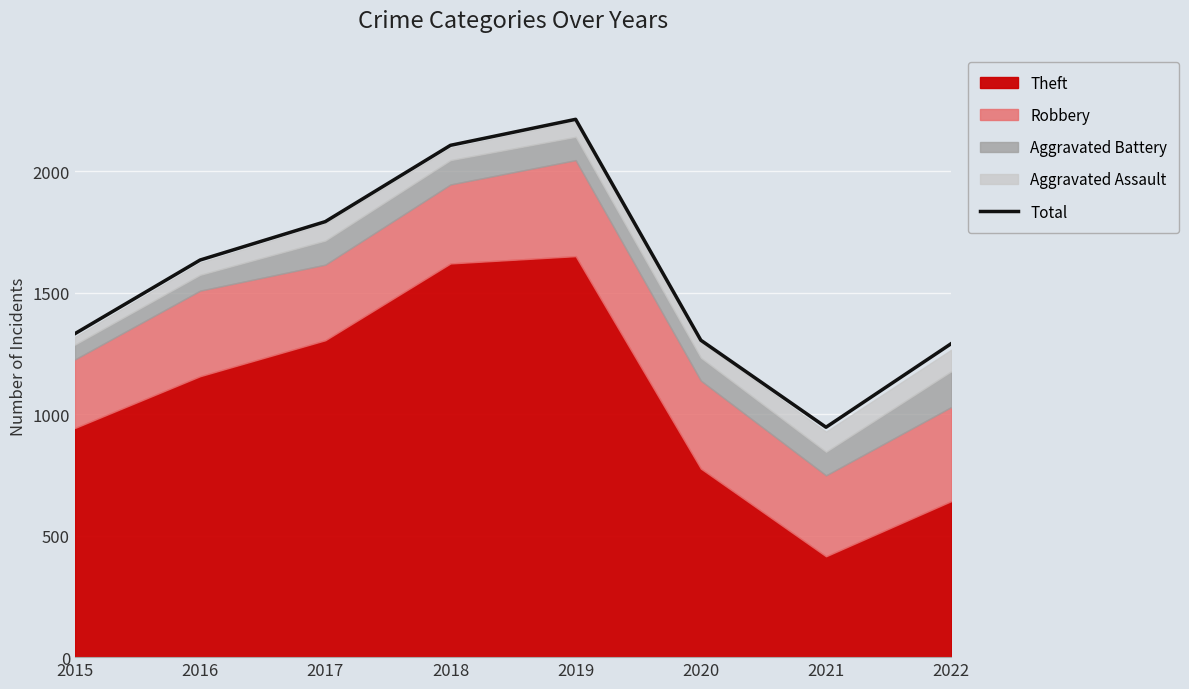

List the labels in order of value, largest first.

2019, 2018, 2017, 2016, 2015, 2020, 2022, 2021